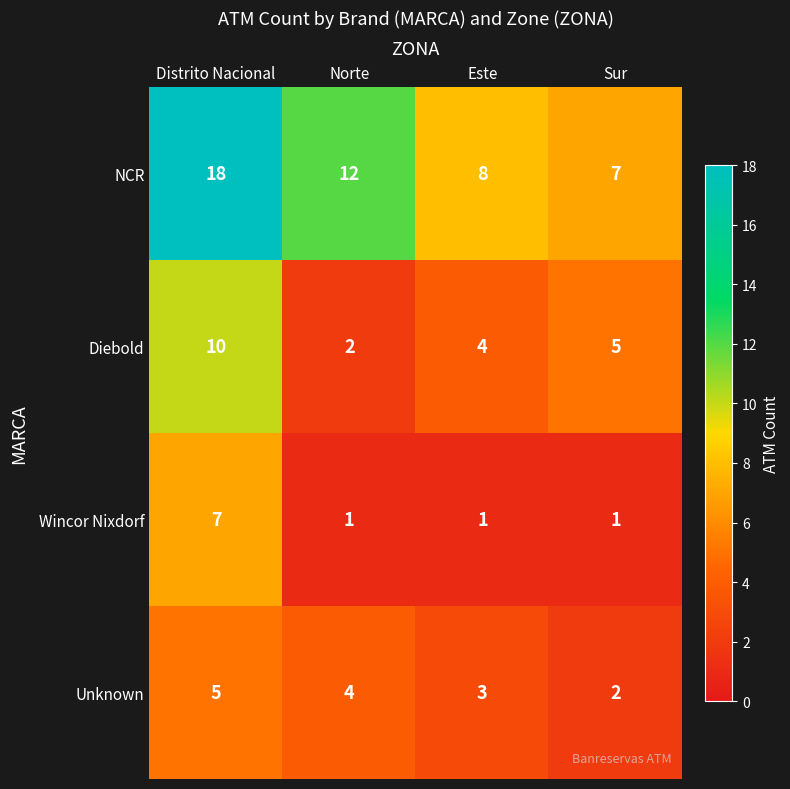

Reading right to left, list all the values displayed in this chart.

NCR: Sur=7	Este=8	Norte=12	Distrito Nacional=18
Diebold: Sur=5	Este=4	Norte=2	Distrito Nacional=10
Wincor Nixdorf: Sur=1	Este=1	Norte=1	Distrito Nacional=7
Unknown: Sur=2	Este=3	Norte=4	Distrito Nacional=5